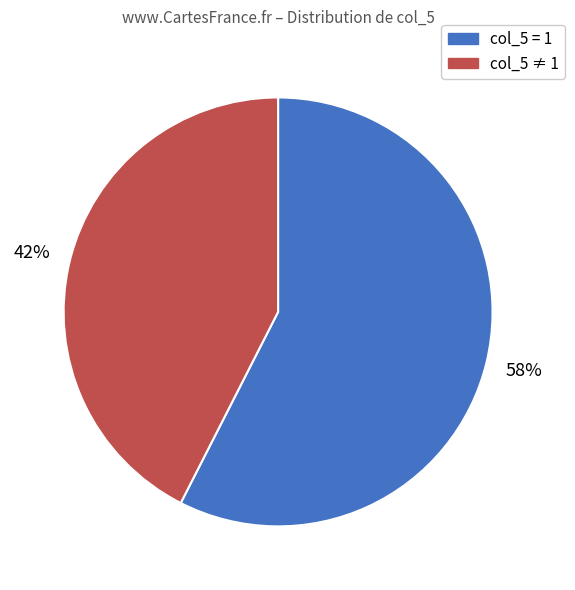

To the nearest percent, what is the average slice percentage?

50%